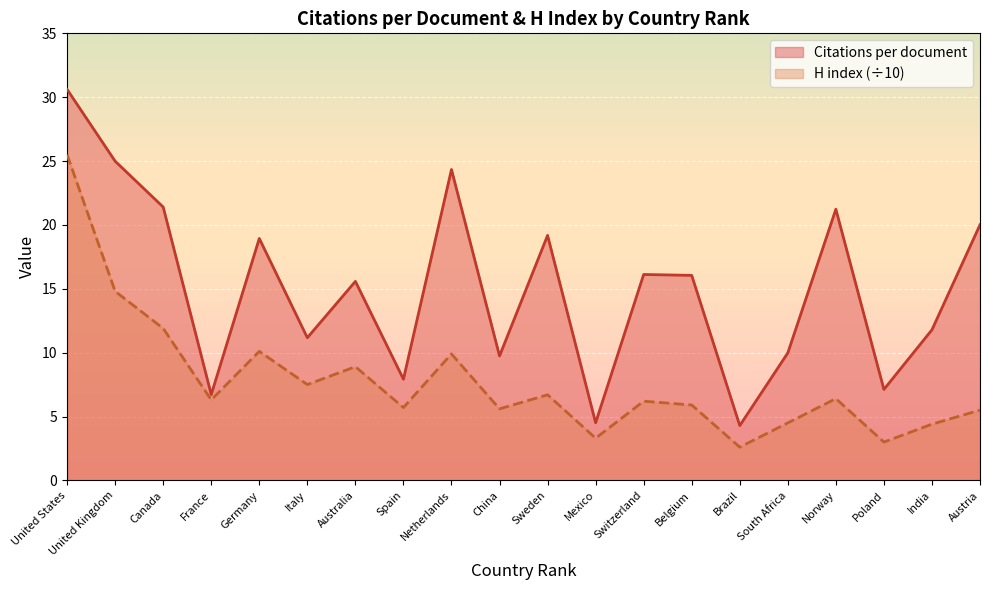

At which label does H index reach its peak?

United States